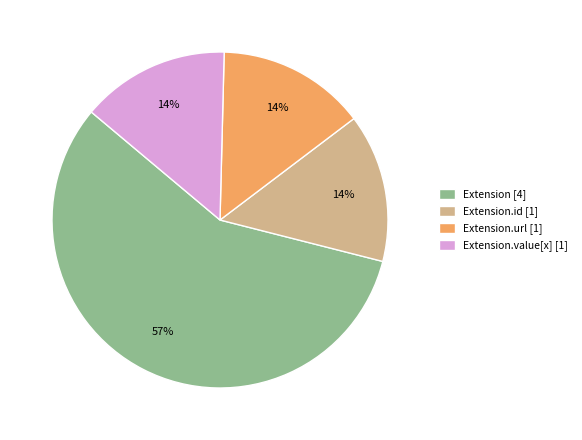

Which category has the biggest portion of the pie?

Extension [4]